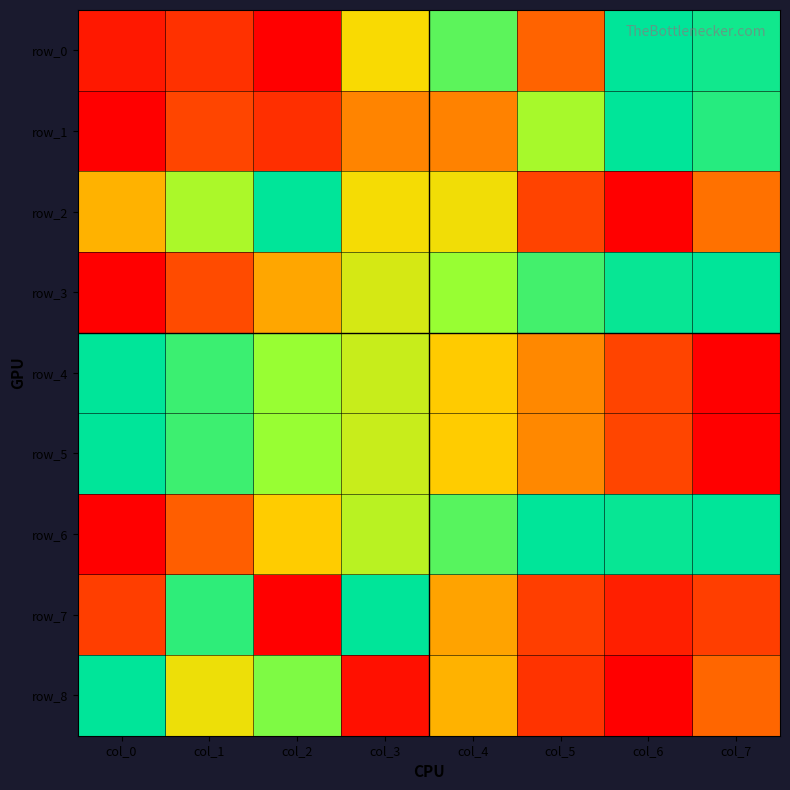

What is the difference between the second highest and minimum values in the row_4 series?

0.9